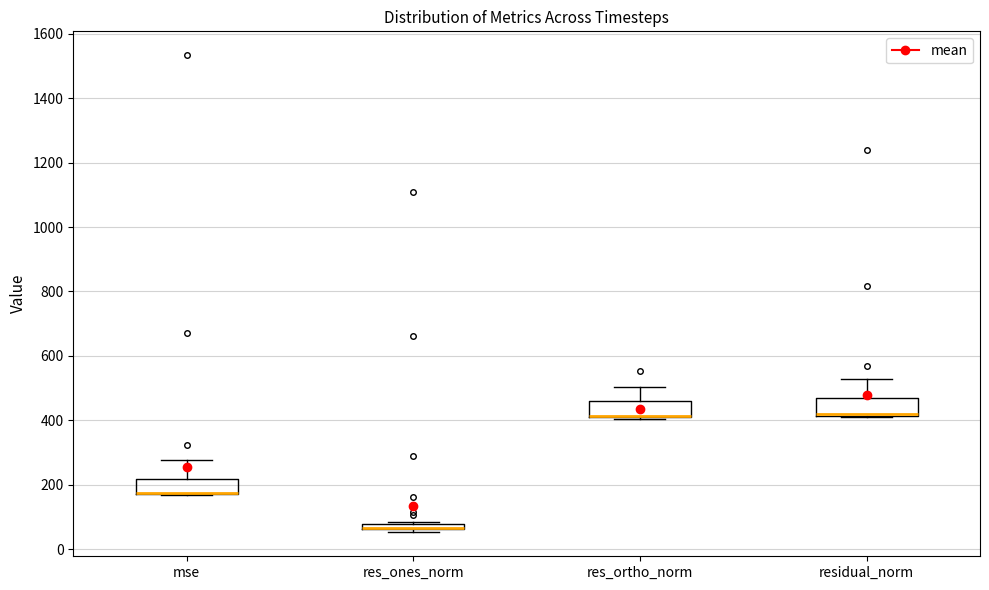

Where is the upper edge of the box for res_ortho_norm on the y-axis? The values are not printed on the chart, so give them approximately, as read against the axis.

460